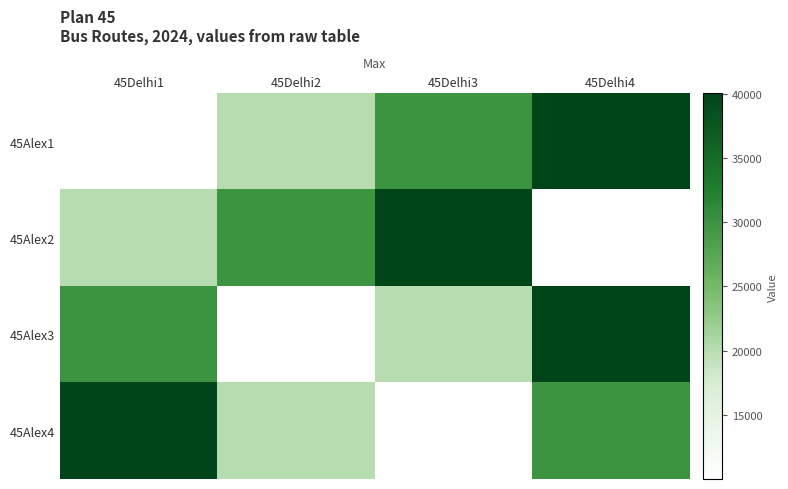

Which series has the largest total across all categories?

45Alex1